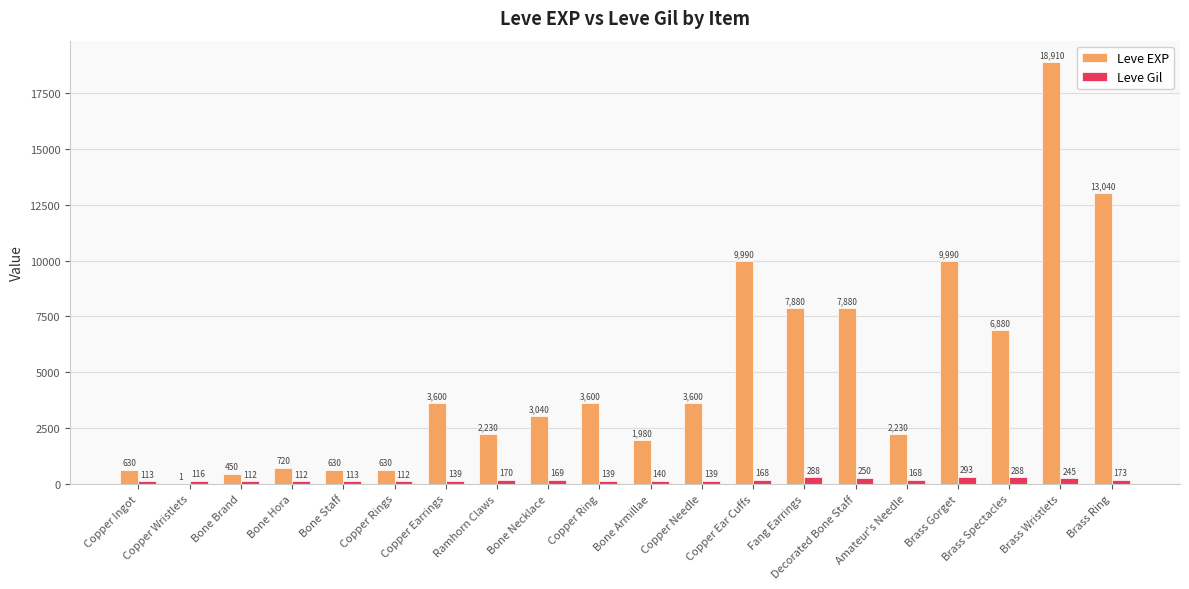

Between Copper Rings and Brass Spectacles, which series saw the biggest shift?

Leve EXP